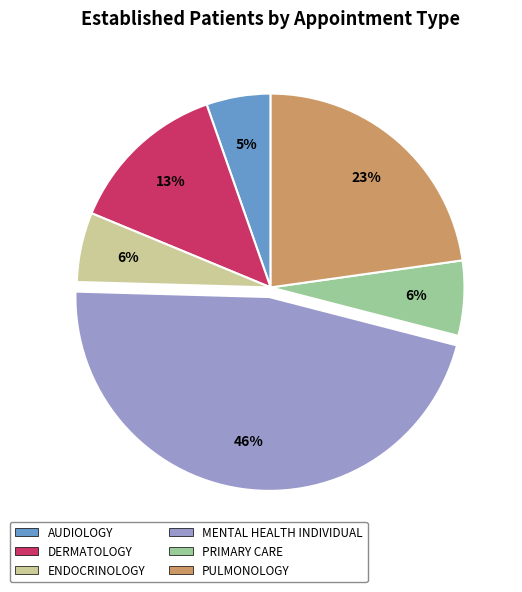

Does any single category account for the majority?

No